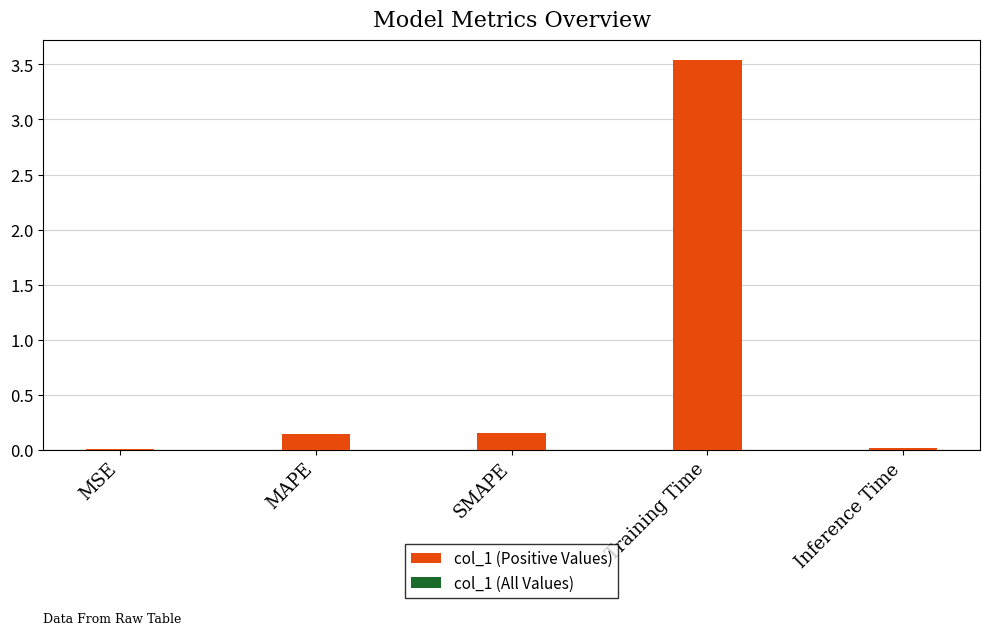

Which has a higher value, MAPE or MSE?

MAPE